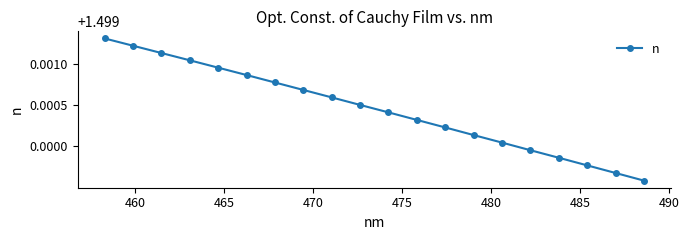

How many values are between 1 and 2?

20